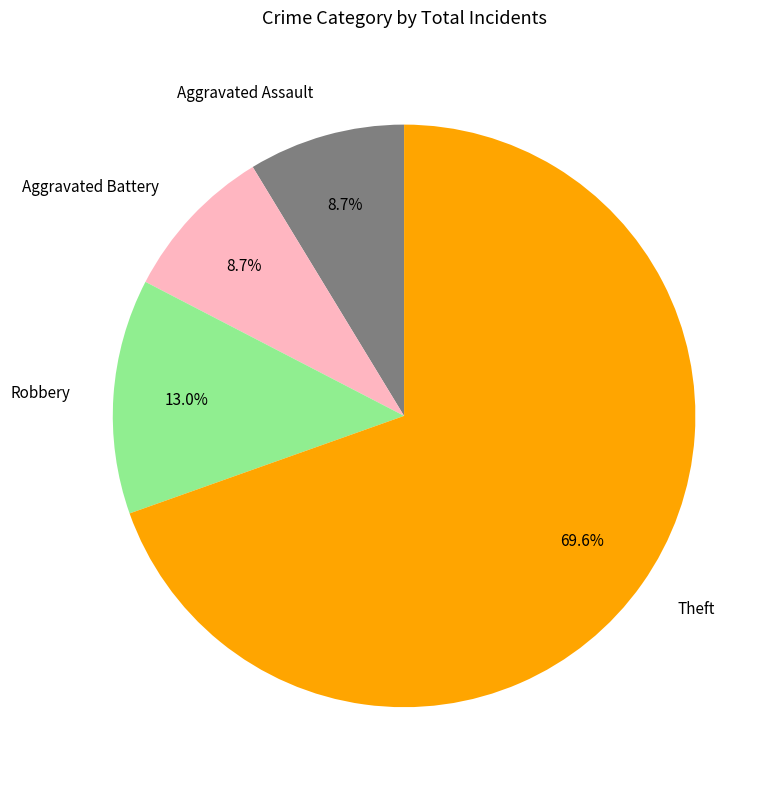

To the nearest percent, what portion does Aggravated Battery represent?

9%